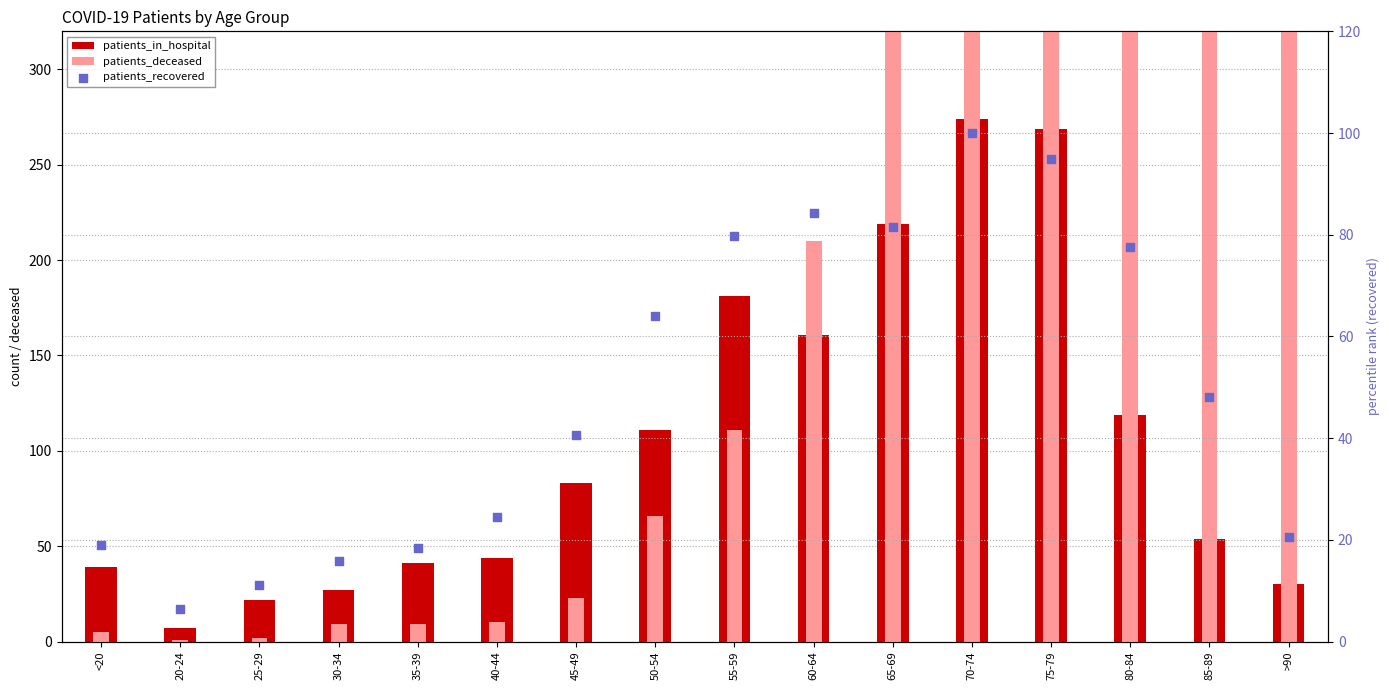

Is the value of patients_deceased at 65-69 greater than the value of patients_in_hospital at 60-64?

Yes